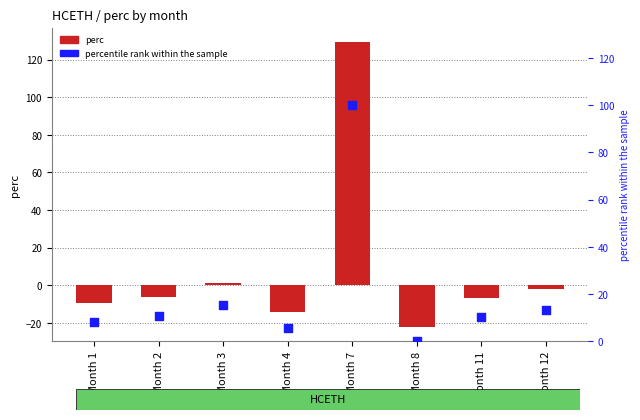

At which category is the sum across all series the highest?

Month 7